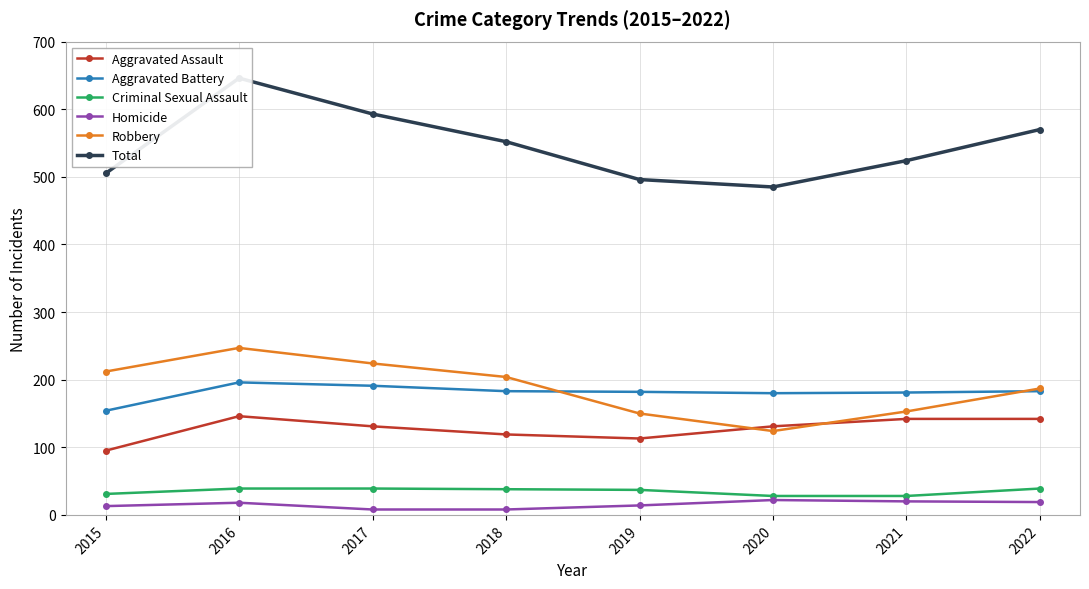

List the series in order of their peak value, highest first.

Total, Robbery, Aggravated Battery, Aggravated Assault, Criminal Sexual Assault, Homicide